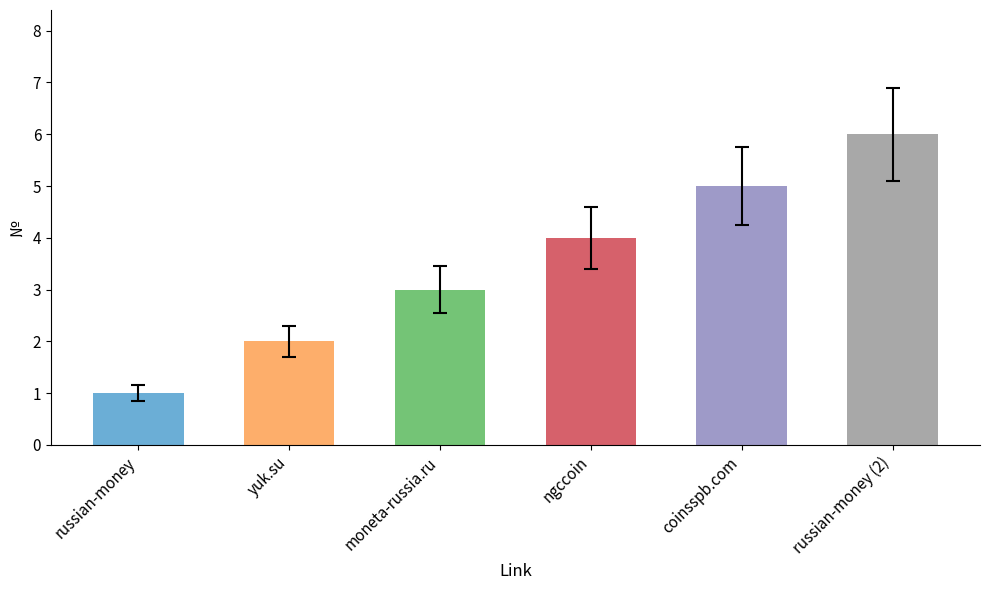

Reading right to left, transcribe all the data shown in this chart.

russian-money (2)=6	coinsspb.com=5	ngccoin=4	moneta-russia.ru=3	yuk.su=2	russian-money=1